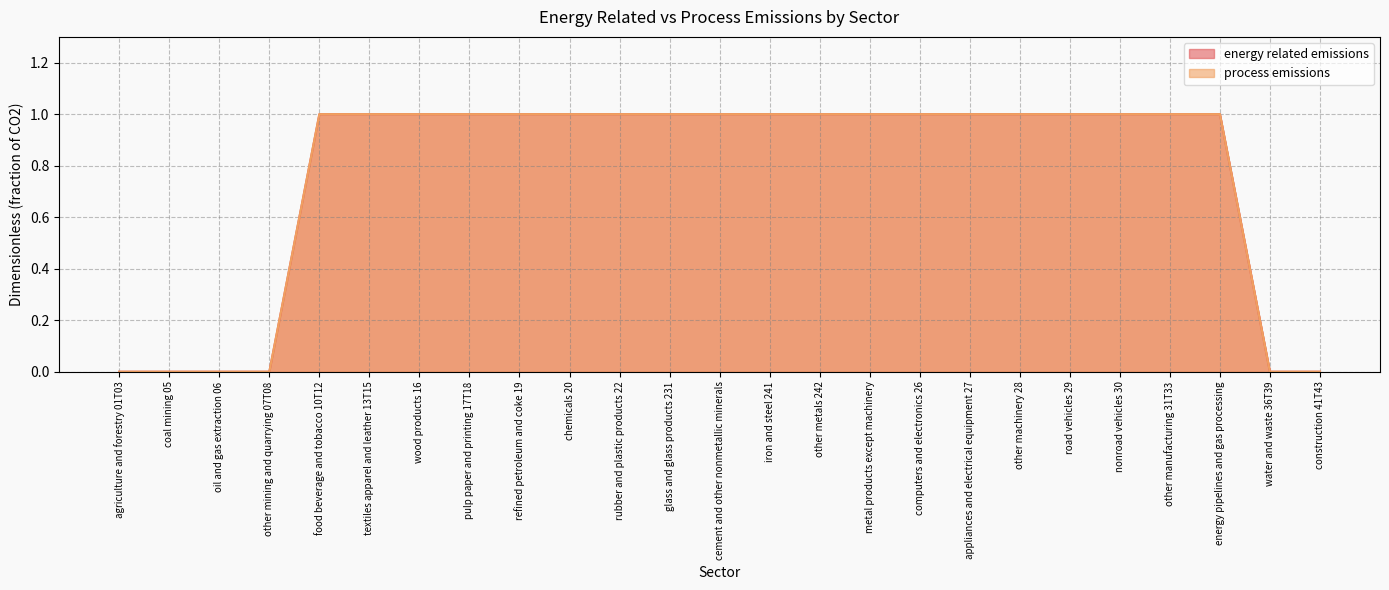

What is the difference between the second highest and second lowest values in the process emissions series?

1